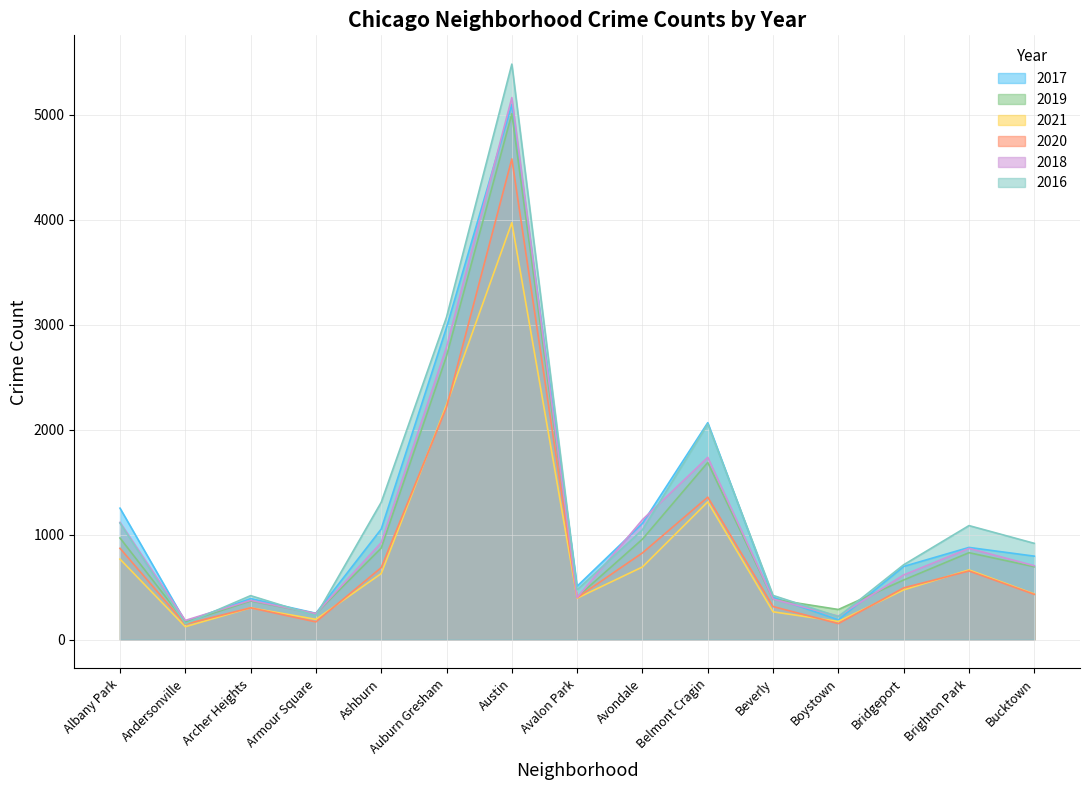

Reading right to left, extract all data points from this chart.

2017: Bucktown=795	Brighton Park=878	Bridgeport=697	Boystown=188	Beverly=404	Belmont Cragin=2066	Avondale=1107	Avalon Park=509	Austin=5095	Auburn Gresham=2973	Ashburn=1053	Armour Square=251	Archer Heights=391	Andersonville=171	Albany Park=1252
2019: Bucktown=694	Brighton Park=828	Bridgeport=568	Boystown=287	Beverly=385	Belmont Cragin=1687	Avondale=957	Avalon Park=405	Austin=5008	Auburn Gresham=2700	Ashburn=872	Armour Square=249	Archer Heights=368	Andersonville=166	Albany Park=968
2021: Bucktown=435	Brighton Park=664	Bridgeport=474	Boystown=173	Beverly=265	Belmont Cragin=1312	Avondale=692	Avalon Park=395	Austin=3971	Auburn Gresham=2237	Ashburn=629	Armour Square=193	Archer Heights=303	Andersonville=123	Albany Park=767
2020: Bucktown=431	Brighton Park=654	Bridgeport=493	Boystown=153	Beverly=315	Belmont Cragin=1357	Avondale=826	Avalon Park=400	Austin=4578	Auburn Gresham=2213	Ashburn=686	Armour Square=169	Archer Heights=303	Andersonville=147	Albany Park=870
2018: Bucktown=704	Brighton Park=869	Bridgeport=616	Boystown=224	Beverly=386	Belmont Cragin=1736	Avondale=1142	Avalon Park=401	Austin=5162	Auburn Gresham=2787	Ashburn=924	Armour Square=248	Archer Heights=374	Andersonville=183	Albany Park=1117
2016: Bucktown=917	Brighton Park=1086	Bridgeport=713	Boystown=219	Beverly=421	Belmont Cragin=2053	Avondale=1046	Avalon Park=475	Austin=5481	Auburn Gresham=3071	Ashburn=1308	Armour Square=227	Archer Heights=419	Andersonville=151	Albany Park=1110